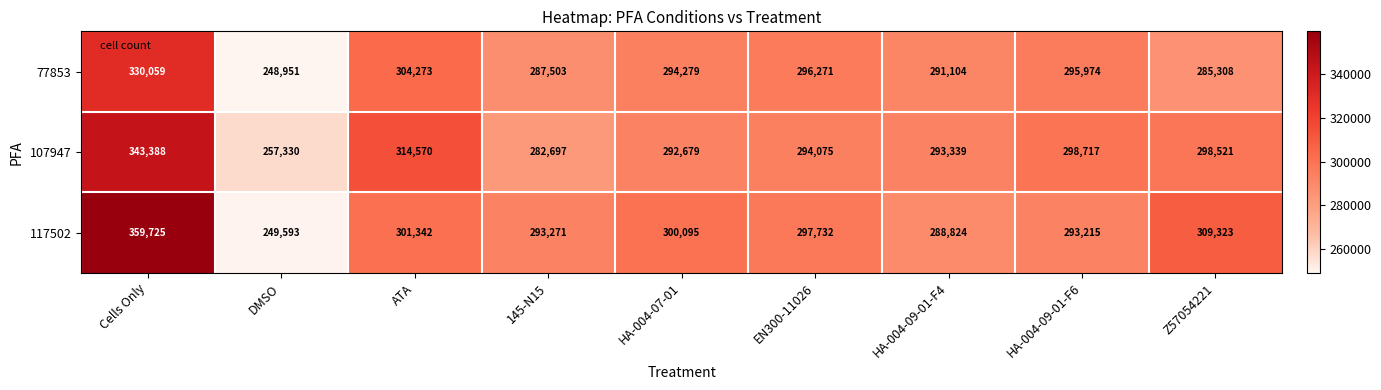

Which category has the highest value across all series?

Cells Only